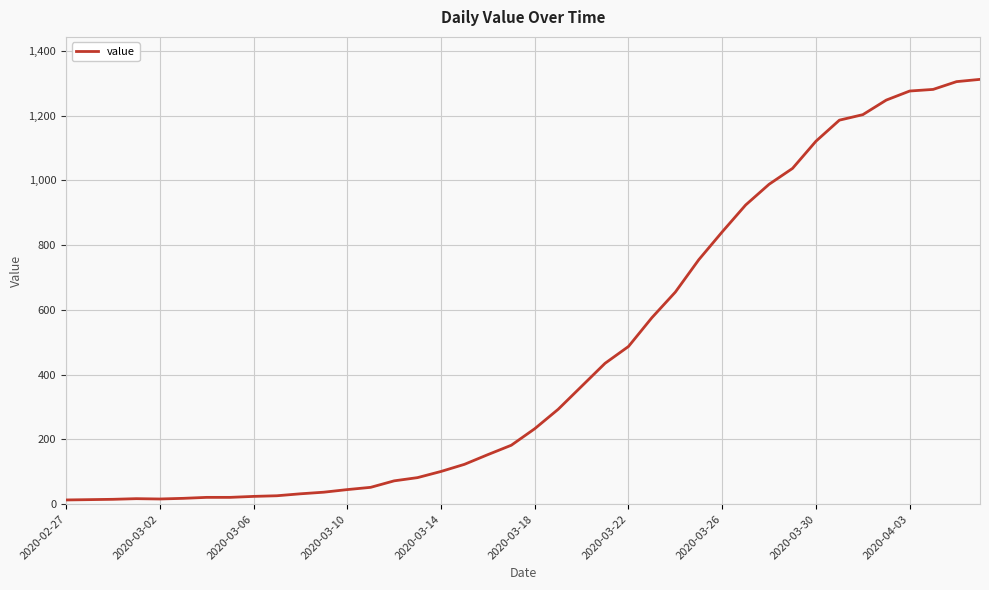

What is the greatest value displayed?

1312